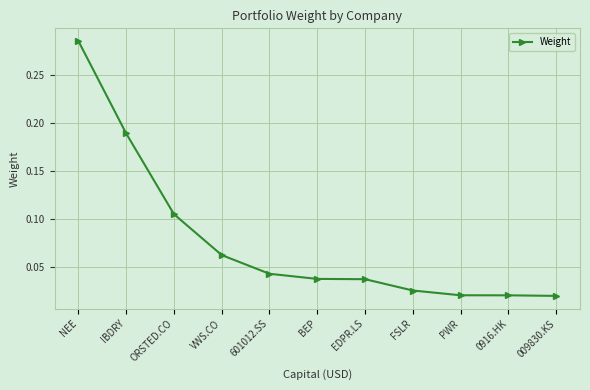

Is it true that the value at 601012.SS is 0.1?

False